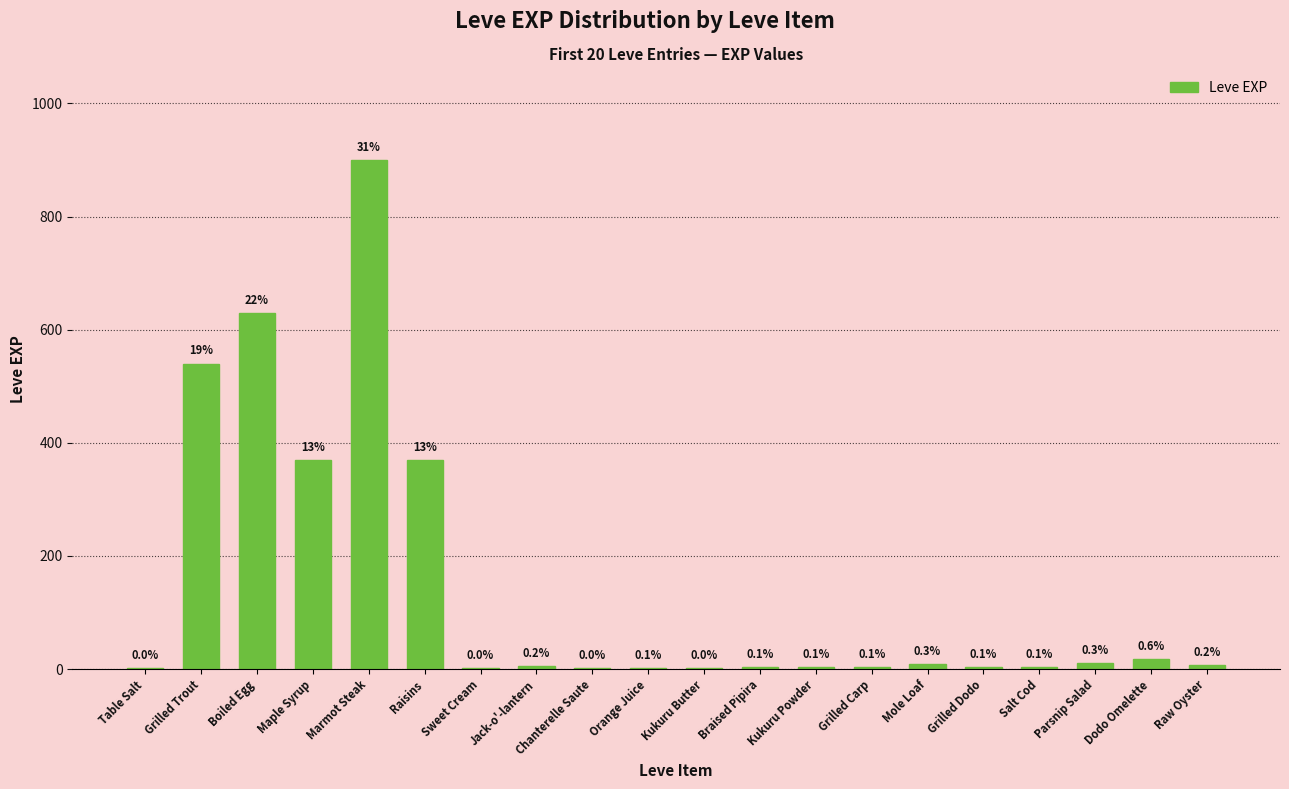

Reading left to right, transcribe all the data shown in this chart.

Table Salt=1	Grilled Trout=540	Boiled Egg=630	Maple Syrup=370	Marmot Steak=900	Raisins=370	Sweet Cream=1	Jack-o'-lantern=6	Chanterelle Saute=1	Orange Juice=2	Kukuru Butter=1	Braised Pipira=3	Kukuru Powder=3	Grilled Carp=3	Mole Loaf=9	Grilled Dodo=4	Salt Cod=3	Parsnip Salad=10	Dodo Omelette=17	Raw Oyster=7